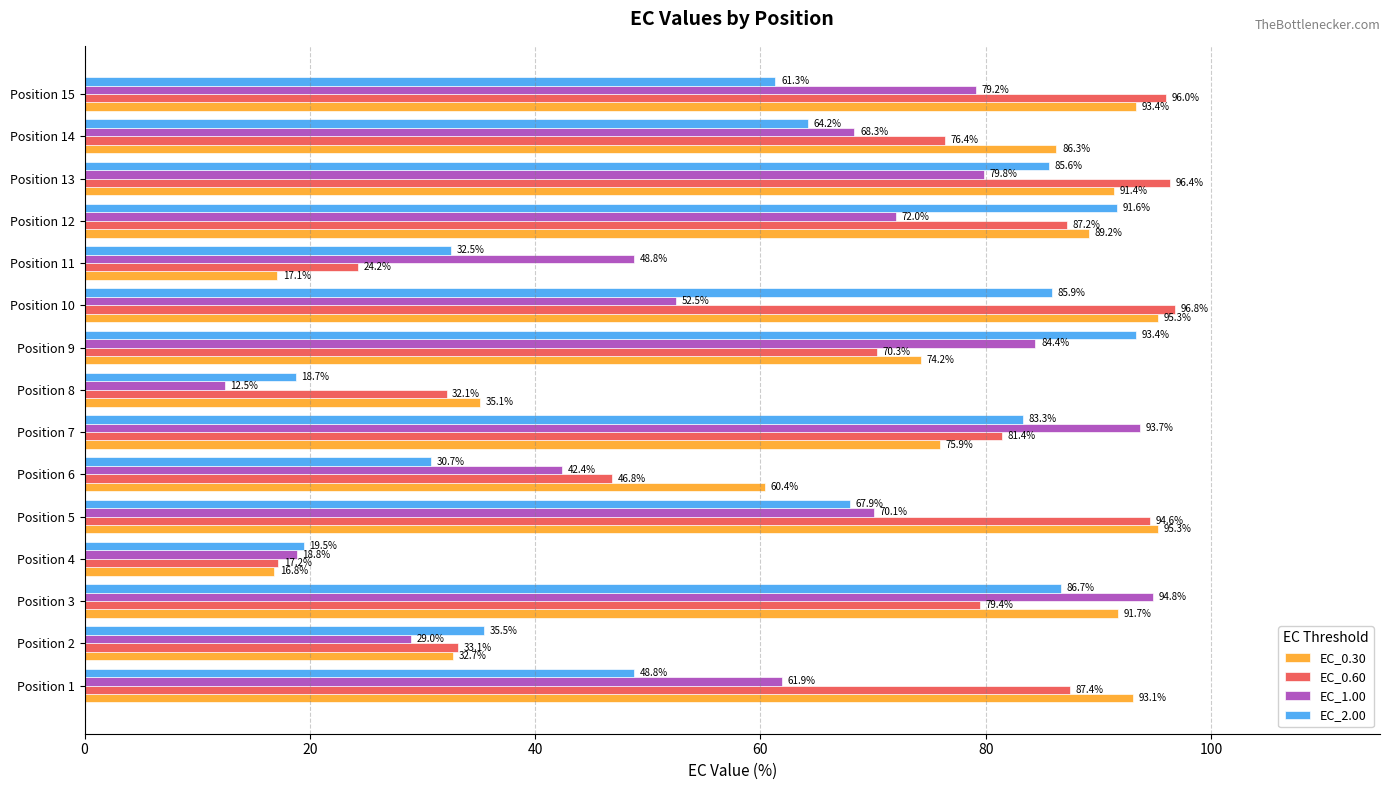

Which series has the largest total across all categories?

EC_0.30